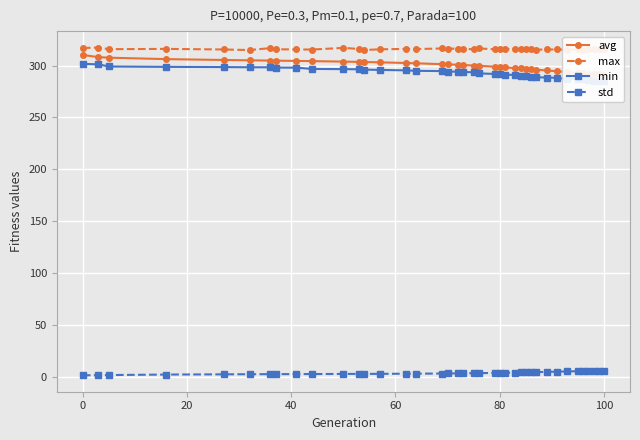

True or false: std and max cross at least once.

False